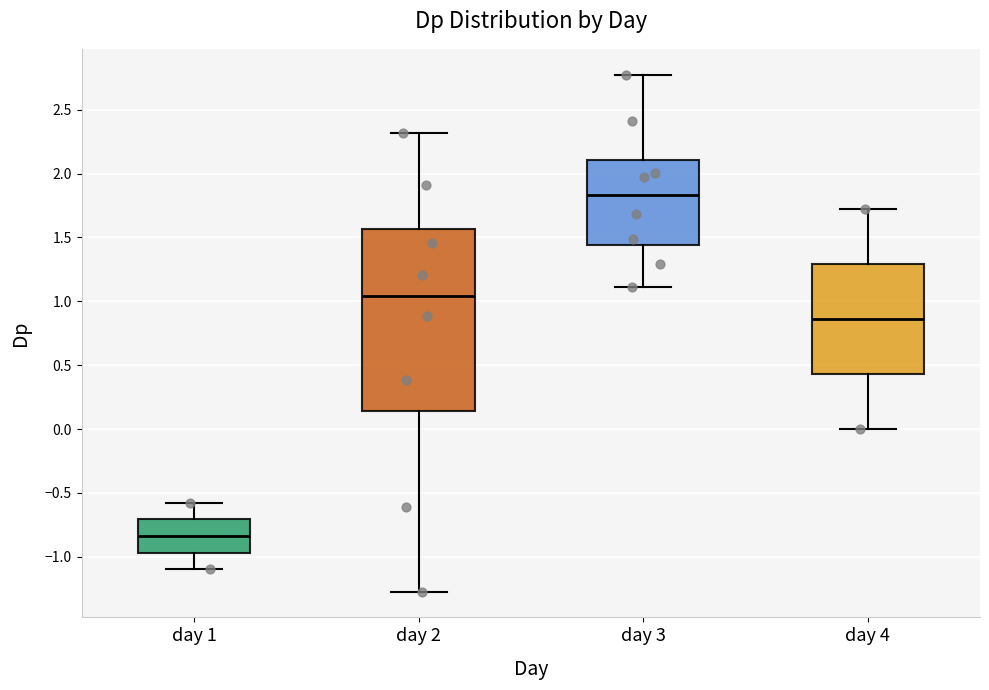

Which box is the tallest, from its lower edge to its upper edge?

day 2